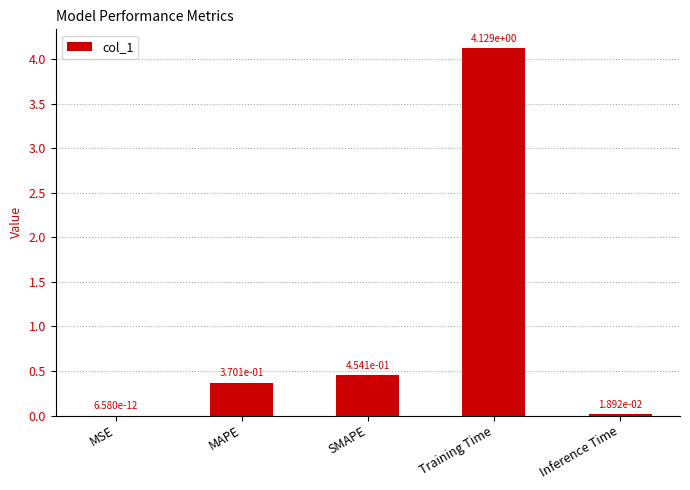

Which has a higher value, SMAPE or Training Time?

Training Time